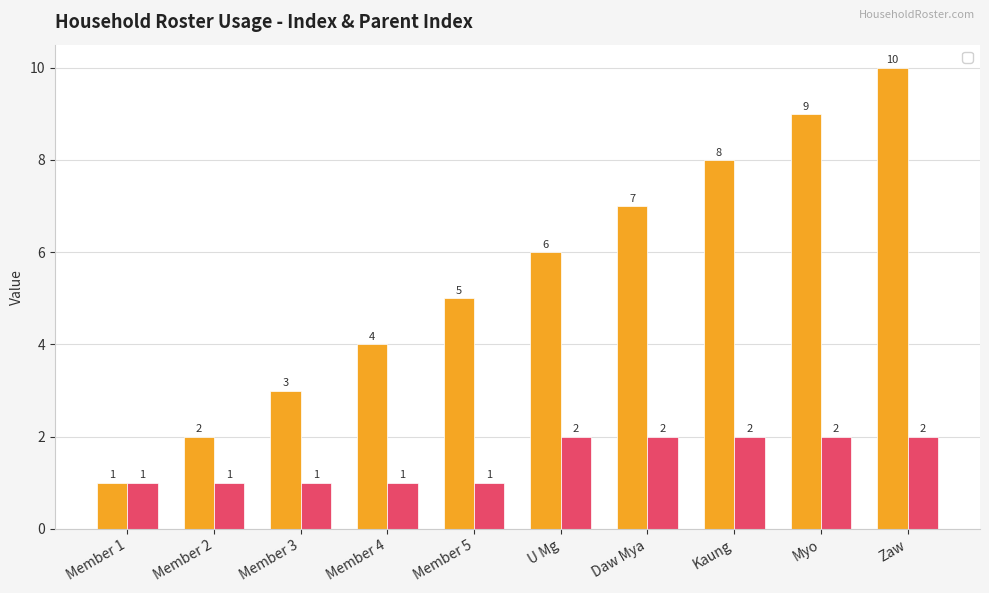

True or false: _parent_index has a value of 2 at Member 5.

False